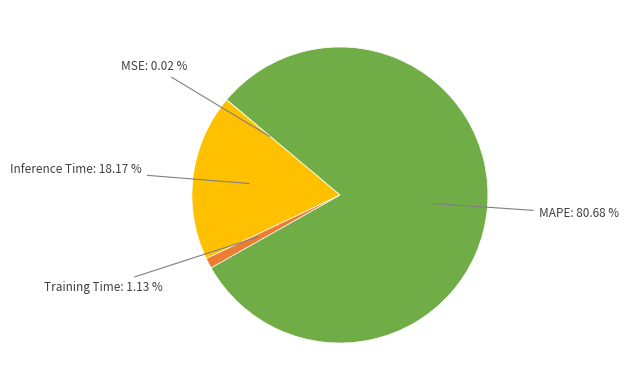

Does any single category account for the majority?

Yes